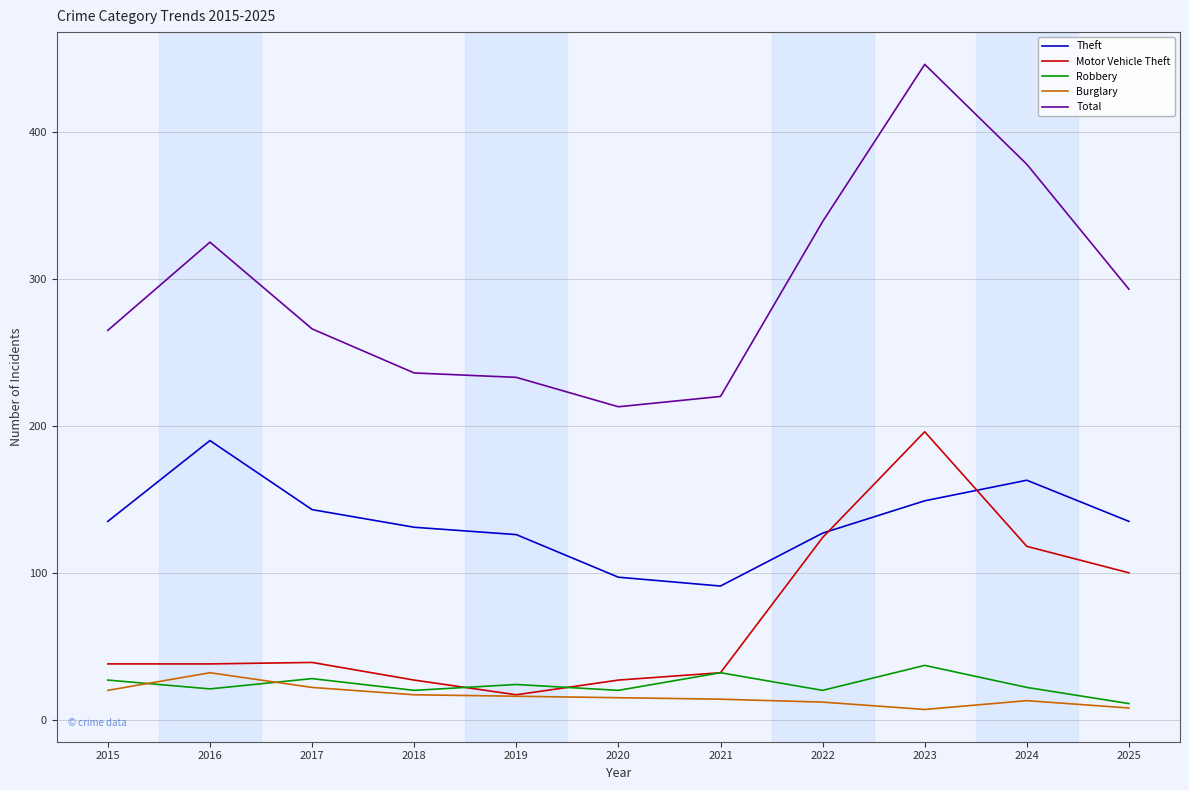

Which series has the largest total across all categories?

Total